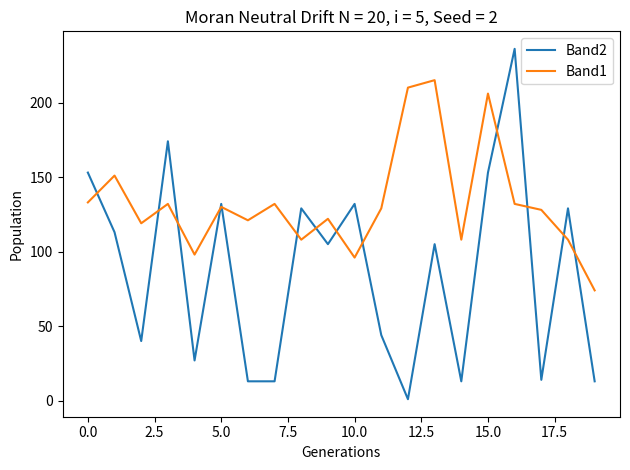

How many series are shown in this chart?

2